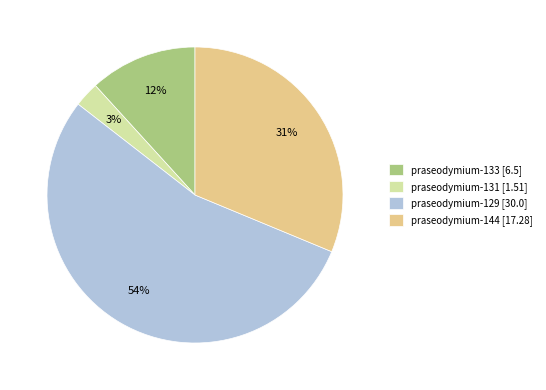

To the nearest percent, what percentage of the pie is praseodymium-144 [17.28]?

31%